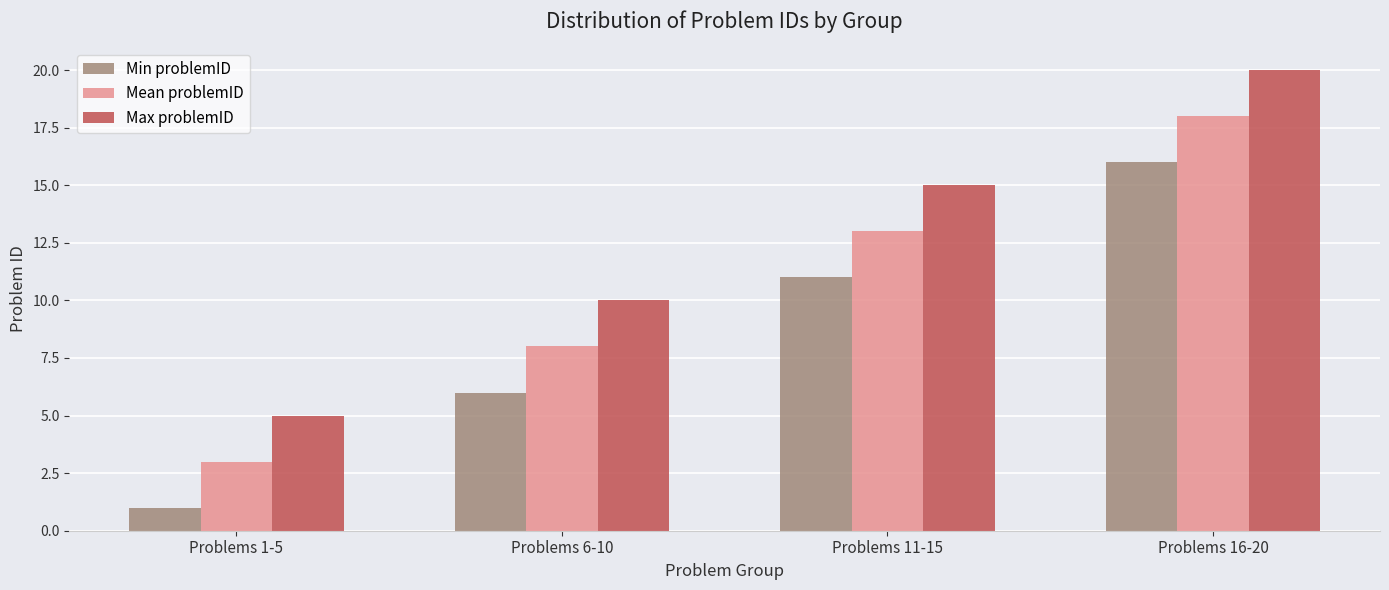

Is the value of Min problemID at Problems 6-10 greater than the value of Max problemID at Problems 16-20?

No